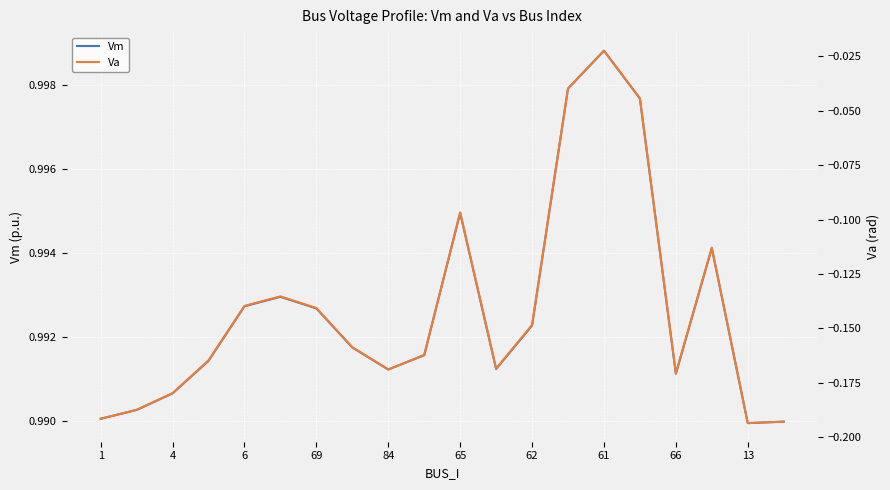

True or false: Va has more than 2 points higher than both neighbors.

True